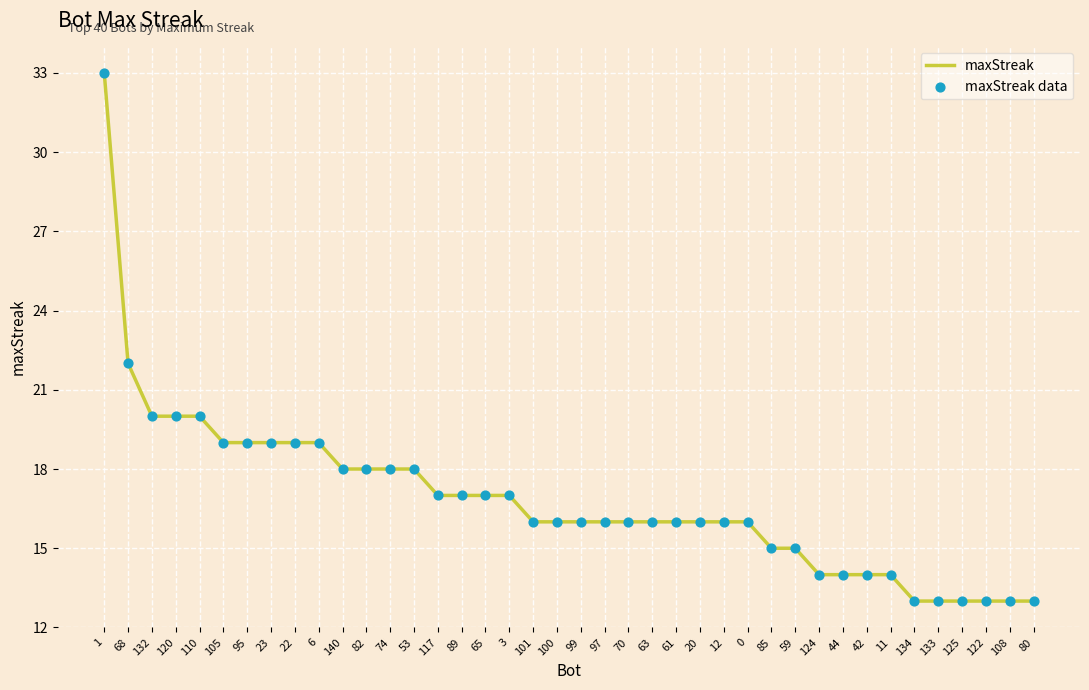

What is the change in value from 132 to 3?

-3